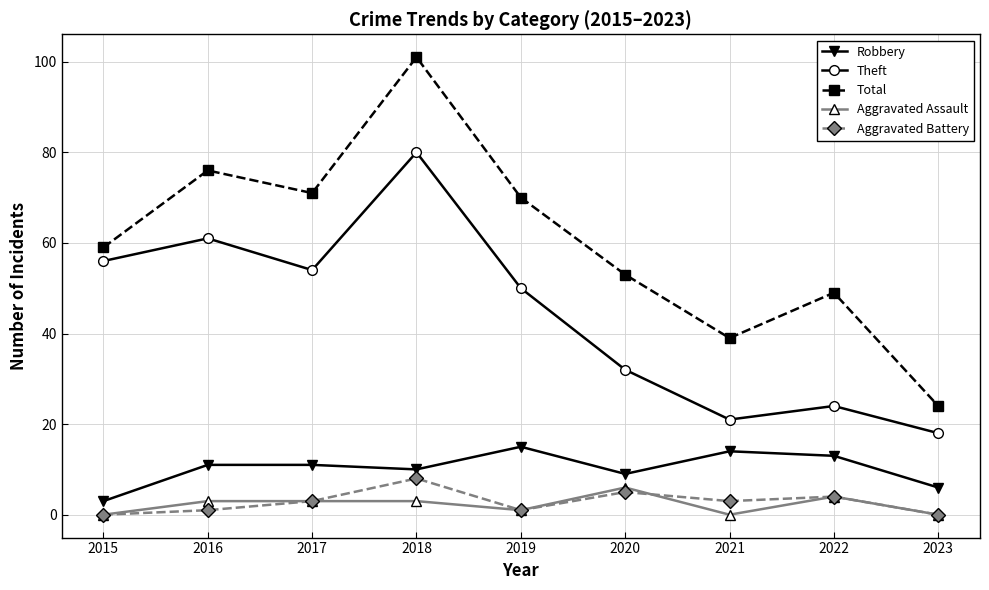

What is the minimum value for Theft?

18